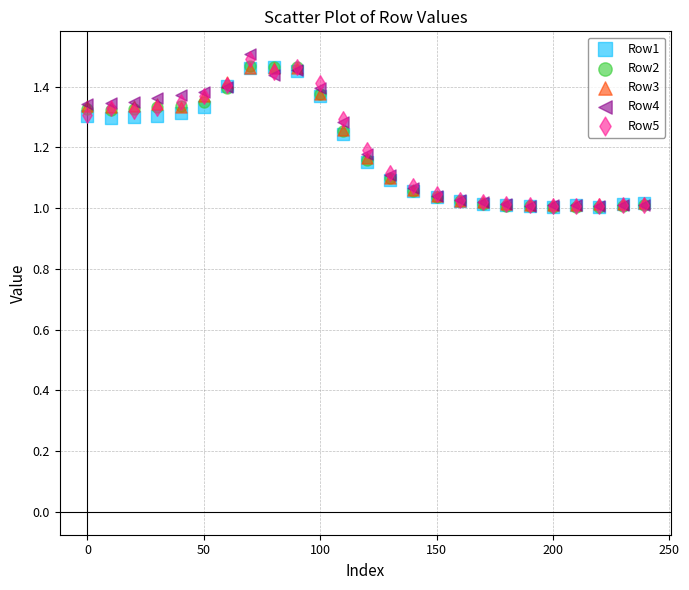

Which series has the widest spread of Y values?

Row4